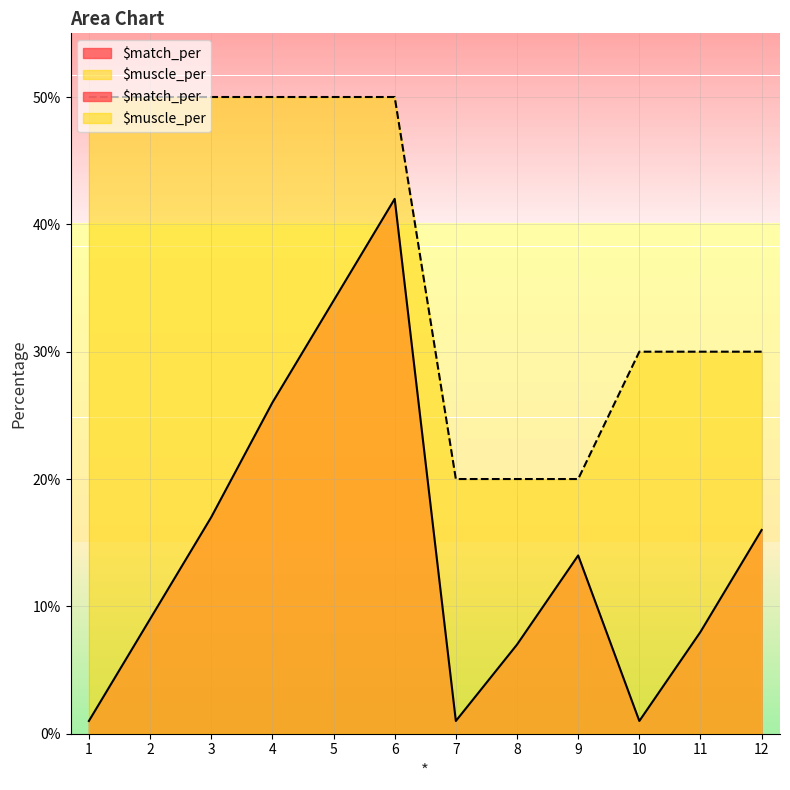

List the series in order of their peak value, highest first.

$muscle_per, $match_per